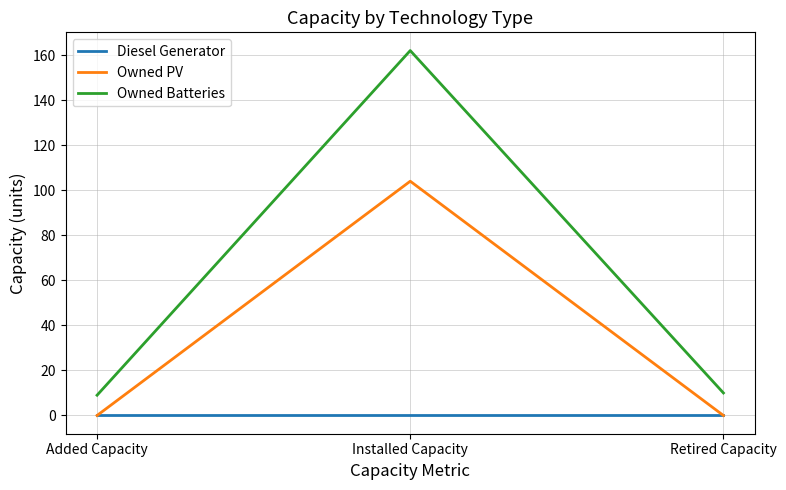

What is the sum of all Owned PV values?

104